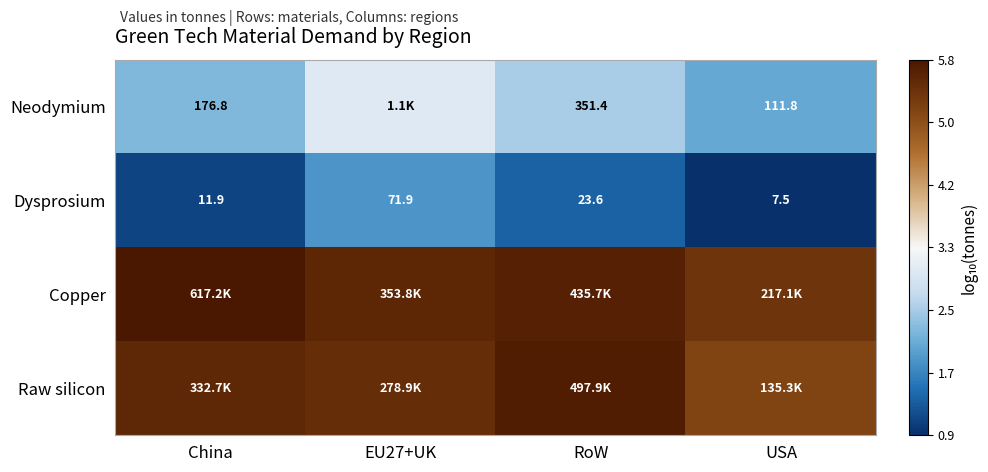

Is the value of Neodymium at USA greater than the value of Dysprosium at RoW?

Yes